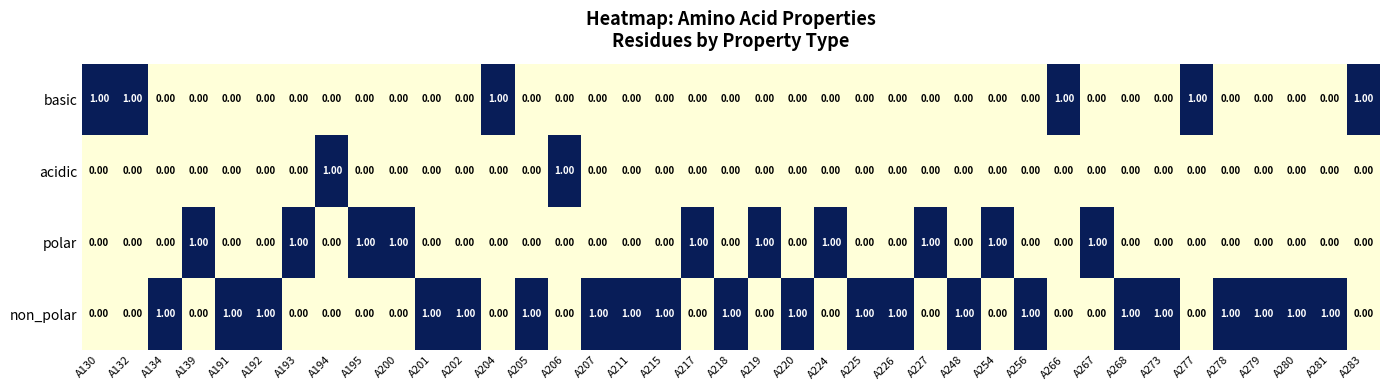

What is the sum of all polar values?

10